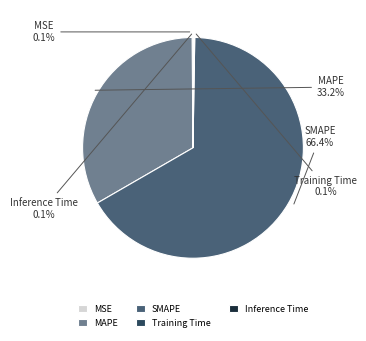

Approximately how many times larger is the value at MAPE compared to SMAPE?

0.5